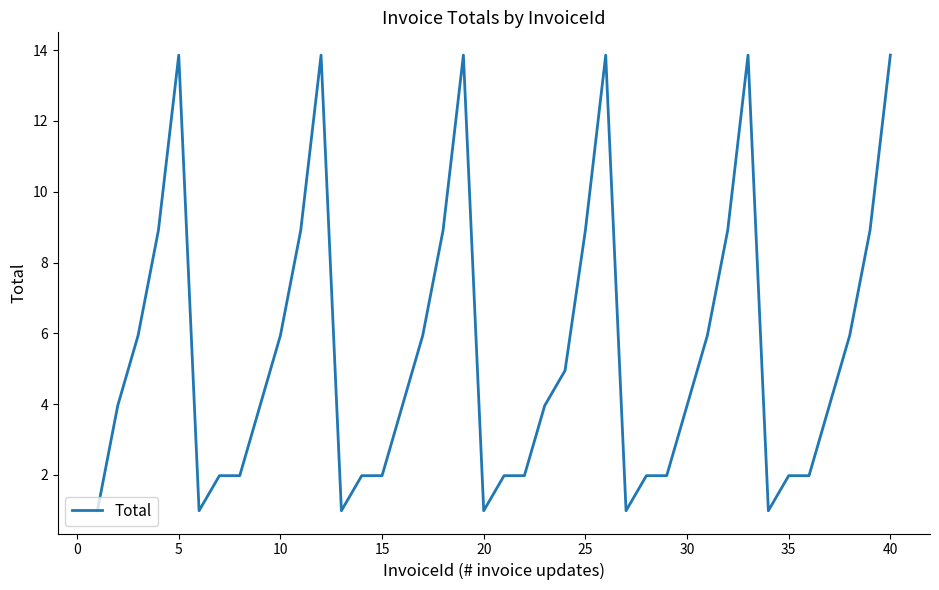

What is the minimum value shown in the chart?

1.0